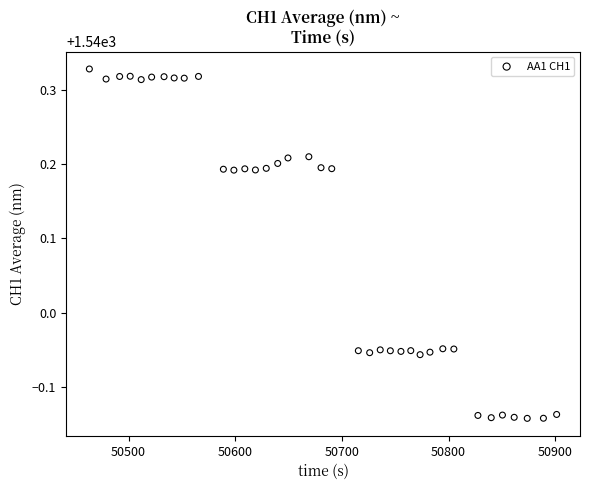

What is the range of X values (max minus min)?

438.0